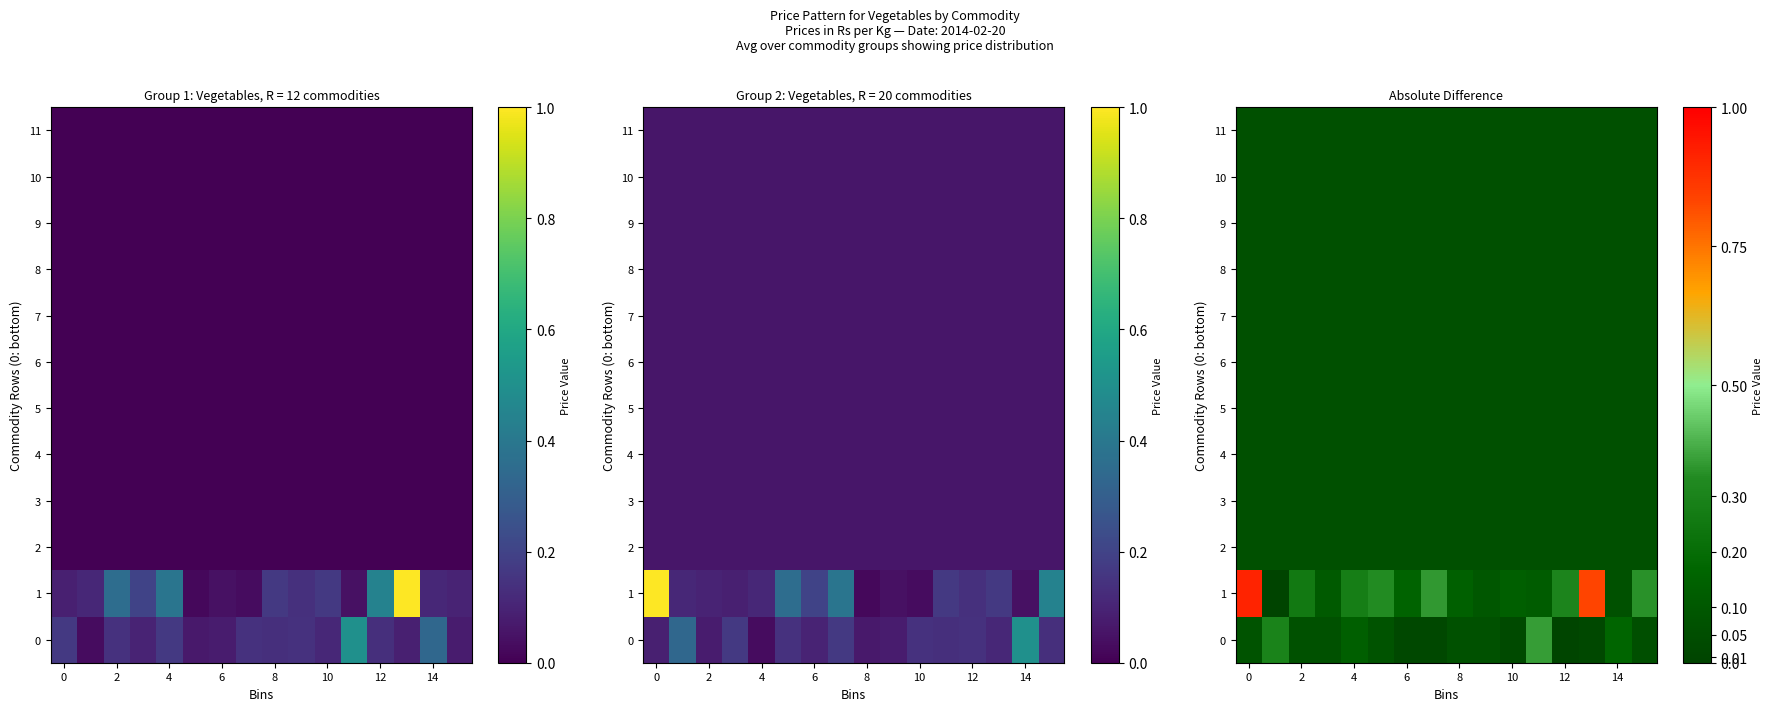

Is the value of row_11 at 15 greater than the value of row_4 at 14?

No